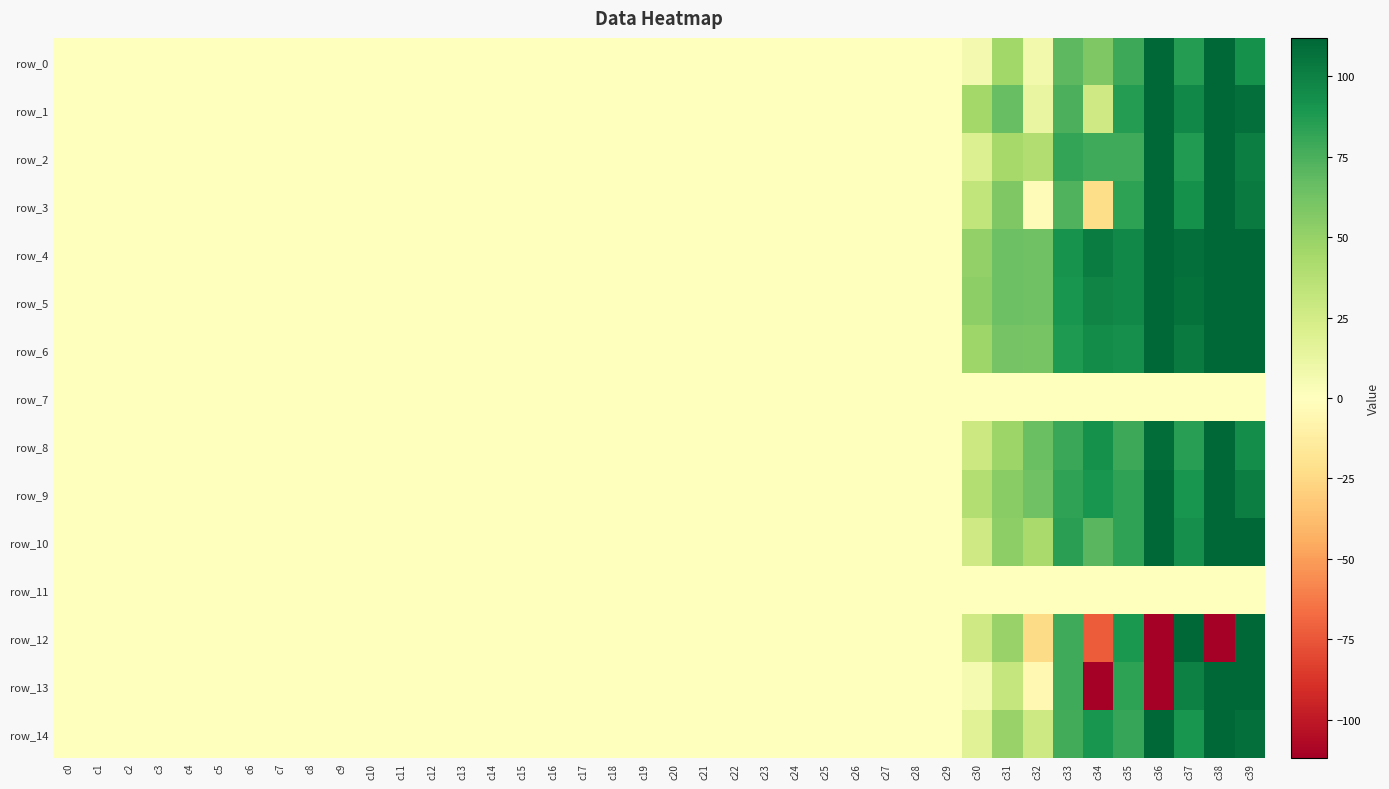

Reading right to left, what are all the values shown in this chart?

row_0: c39=92.1	c38=133.5	c37=85.8	c36=126.5	c35=79.6	c34=57.9	c33=69.6	c32=7.4	c31=46.2	c30=6.7	c29=0.1	c28=0.0	c27=0.1	c26=0.0	c25=0.1	c24=0.0	c23=0.1	c22=0.0	c21=0.0	c20=0.0	c19=0.0	c18=0.0	c17=0.0	c16=0.0	c15=0.0	c14=0.0	c13=0.0	c12=0.0	c11=0.0	c10=0.0	c9=0.0	c8=0.0	c7=0.0	c6=0.0	c5=0.0	c4=0.0	c3=0.0	c2=0.0	c1=0.0	c0=0.0
row_1: c39=108.5	c38=152.4	c37=96.9	c36=153.0	c35=85.9	c34=26.8	c33=74.7	c32=13.0	c31=65.8	c30=45.1	c29=0.0	c28=0.0	c27=0.0	c26=0.0	c25=0.1	c24=0.0	c23=0.1	c22=0.0	c21=0.1	c20=0.0	c19=0.0	c18=0.0	c17=0.0	c16=0.0	c15=0.0	c14=0.0	c13=0.0	c12=0.0	c11=0.0	c10=0.0	c9=0.0	c8=0.0	c7=0.0	c6=0.0	c5=0.0	c4=0.0	c3=0.0	c2=0.0	c1=0.0	c0=0.0
row_2: c39=100.9	c38=132.5	c37=87.2	c36=117.6	c35=78.7	c34=78.0	c33=82.1	c32=40.2	c31=44.2	c30=19.4	c29=0.0	c28=0.0	c27=0.1	c26=0.0	c25=0.1	c24=0.0	c23=0.1	c22=0.0	c21=0.1	c20=0.0	c19=0.0	c18=0.0	c17=0.0	c16=0.0	c15=0.0	c14=0.0	c13=0.0	c12=0.0	c11=0.0	c10=0.0	c9=0.0	c8=0.0	c7=0.0	c6=0.0	c5=0.0	c4=0.0	c3=0.0	c2=0.0	c1=0.0	c0=0.0
row_3: c39=102.4	c38=155.8	c37=92.3	c36=162.8	c35=83.9	c34=-23.5	c33=73.0	c32=-3.1	c31=58.5	c30=32.4	c29=0.1	c28=0.0	c27=0.1	c26=0.0	c25=0.1	c24=0.0	c23=0.1	c22=0.0	c21=0.1	c20=0.0	c19=0.0	c18=0.0	c17=0.0	c16=0.0	c15=0.0	c14=0.0	c13=0.0	c12=0.0	c11=0.0	c10=0.0	c9=0.0	c8=0.0	c7=0.0	c6=0.0	c5=0.0	c4=0.0	c3=0.0	c2=0.0	c1=0.0	c0=0.0
row_4: c39=119.0	c38=149.3	c37=107.8	c36=136.5	c35=96.5	c34=101.8	c33=91.8	c32=63.6	c31=64.6	c30=50.9	c29=0.1	c28=0.0	c27=0.1	c26=0.0	c25=0.1	c24=0.0	c23=0.1	c22=0.0	c21=0.1	c20=0.0	c19=0.0	c18=0.0	c17=0.0	c16=0.0	c15=0.0	c14=0.0	c13=0.0	c12=0.0	c11=0.0	c10=0.0	c9=0.0	c8=0.0	c7=0.0	c6=0.0	c5=0.0	c4=0.0	c3=0.0	c2=0.0	c1=0.0	c0=0.0
row_5: c39=118.1	c38=148.7	c37=107.3	c36=134.0	c35=96.3	c34=98.5	c33=90.5	c32=63.8	c31=64.5	c30=52.5	c29=0.1	c28=0.0	c27=0.1	c26=0.0	c25=0.1	c24=0.0	c23=0.1	c22=0.0	c21=0.1	c20=0.0	c19=0.0	c18=0.0	c17=0.0	c16=0.0	c15=0.0	c14=0.0	c13=0.0	c12=0.0	c11=0.0	c10=0.0	c9=0.0	c8=0.0	c7=0.0	c6=0.0	c5=0.0	c4=0.0	c3=0.0	c2=0.0	c1=0.0	c0=0.0
row_6: c39=112.7	c38=140.8	c37=102.9	c36=126.3	c35=93.2	c34=94.7	c33=87.6	c32=60.7	c31=61.2	c30=47.2	c29=0.1	c28=0.0	c27=0.1	c26=0.0	c25=0.1	c24=0.0	c23=0.1	c22=0.0	c21=0.1	c20=0.0	c19=0.0	c18=0.0	c17=0.0	c16=0.0	c15=0.0	c14=0.0	c13=0.0	c12=0.0	c11=0.0	c10=0.0	c9=0.0	c8=0.0	c7=0.0	c6=0.0	c5=0.0	c4=0.0	c3=0.0	c2=0.0	c1=0.0	c0=0.0
row_7: c39=0.0	c38=0.0	c37=0.0	c36=0.0	c35=0.0	c34=0.0	c33=0.0	c32=0.0	c31=0.0	c30=0.0	c29=0.0	c28=0.0	c27=0.0	c26=0.0	c25=0.0	c24=0.0	c23=0.0	c22=0.0	c21=0.0	c20=0.0	c19=0.0	c18=0.0	c17=0.0	c16=0.0	c15=0.0	c14=0.0	c13=0.0	c12=0.0	c11=0.0	c10=0.0	c9=0.0	c8=0.0	c7=0.0	c6=0.0	c5=0.0	c4=0.0	c3=0.0	c2=0.0	c1=0.0	c0=0.0
row_8: c39=94.0	c38=116.2	c37=85.5	c36=109.1	c35=79.1	c34=92.7	c33=79.8	c32=64.9	c31=47.8	c30=28.4	c29=0.1	c28=0.0	c27=0.1	c26=0.0	c25=0.1	c24=0.0	c23=0.1	c22=0.0	c21=0.1	c20=0.0	c19=0.0	c18=0.0	c17=0.0	c16=0.0	c15=0.0	c14=0.0	c13=0.0	c12=0.0	c11=0.0	c10=0.0	c9=0.0	c8=0.0	c7=0.0	c6=0.0	c5=0.0	c4=0.0	c3=0.0	c2=0.0	c1=0.0	c0=0.0
row_9: c39=100.7	c38=121.8	c37=91.0	c36=111.8	c35=82.7	c34=90.4	c33=82.9	c32=63.6	c31=54.8	c30=39.3	c29=0.1	c28=0.0	c27=0.1	c26=0.0	c25=0.1	c24=0.0	c23=0.1	c22=0.0	c21=0.1	c20=0.0	c19=0.0	c18=0.0	c17=0.0	c16=0.0	c15=0.0	c14=0.0	c13=0.0	c12=0.0	c11=0.0	c10=0.0	c9=0.0	c8=0.0	c7=0.0	c6=0.0	c5=0.0	c4=0.0	c3=0.0	c2=0.0	c1=0.0	c0=0.0
row_10: c39=111.9	c38=151.8	c37=92.8	c36=126.9	c35=83.0	c34=70.6	c33=84.3	c32=43.3	c31=52.9	c30=26.6	c29=0.0	c28=0.0	c27=0.0	c26=0.0	c25=0.0	c24=0.0	c23=0.1	c22=0.0	c21=0.0	c20=0.0	c19=0.0	c18=0.0	c17=0.0	c16=0.0	c15=0.0	c14=0.0	c13=0.0	c12=0.0	c11=0.0	c10=0.0	c9=0.0	c8=0.0	c7=0.0	c6=0.0	c5=0.0	c4=0.0	c3=0.0	c2=0.0	c1=0.0	c0=0.0
row_11: c39=0.0	c38=0.0	c37=0.0	c36=0.0	c35=0.0	c34=0.0	c33=0.0	c32=0.0	c31=0.0	c30=0.0	c29=0.0	c28=0.0	c27=0.0	c26=0.0	c25=0.0	c24=0.0	c23=0.0	c22=0.0	c21=0.0	c20=0.0	c19=0.0	c18=0.0	c17=0.0	c16=0.0	c15=0.0	c14=0.0	c13=0.0	c12=0.0	c11=0.0	c10=0.0	c9=0.0	c8=0.0	c7=0.0	c6=0.0	c5=0.0	c4=0.0	c3=0.0	c2=0.0	c1=0.0	c0=0.0
row_12: c39=140.6	c38=-166.2	c37=111.4	c36=-141.5	c35=88.7	c34=-72.6	c33=78.1	c32=-23.8	c31=49.7	c30=26.8	c29=0.0	c28=0.0	c27=0.0	c26=0.0	c25=0.0	c24=0.0	c23=0.0	c22=0.0	c21=0.0	c20=0.0	c19=0.0	c18=0.0	c17=0.0	c16=0.0	c15=0.0	c14=0.0	c13=0.0	c12=0.0	c11=0.0	c10=0.0	c9=0.0	c8=0.0	c7=0.0	c6=0.0	c5=0.0	c4=0.0	c3=0.0	c2=0.0	c1=0.0	c0=0.0
row_13: c39=123.5	c38=178.6	c37=99.9	c36=-174.0	c35=83.6	c34=-153.5	c33=78.0	c32=-5.2	c31=31.0	c30=5.9	c29=0.0	c28=0.0	c27=0.0	c26=0.0	c25=0.0	c24=0.0	c23=0.0	c22=0.0	c21=0.0	c20=0.0	c19=0.0	c18=0.0	c17=0.0	c16=0.0	c15=0.0	c14=0.0	c13=0.0	c12=0.0	c11=0.0	c10=0.0	c9=0.0	c8=0.0	c7=0.0	c6=0.0	c5=0.0	c4=0.0	c3=0.0	c2=0.0	c1=0.0	c0=0.0
row_14: c39=108.0	c38=147.1	c37=90.3	c36=141.7	c35=80.8	c34=90.7	c33=77.4	c32=27.8	c31=49.0	c30=18.3	c29=0.0	c28=0.0	c27=0.0	c26=0.0	c25=0.0	c24=0.0	c23=0.0	c22=0.0	c21=0.0	c20=0.0	c19=0.0	c18=0.0	c17=0.0	c16=0.0	c15=0.0	c14=0.0	c13=0.0	c12=0.0	c11=0.0	c10=0.0	c9=0.0	c8=0.0	c7=0.0	c6=0.0	c5=0.0	c4=0.0	c3=0.0	c2=0.0	c1=0.0	c0=0.0